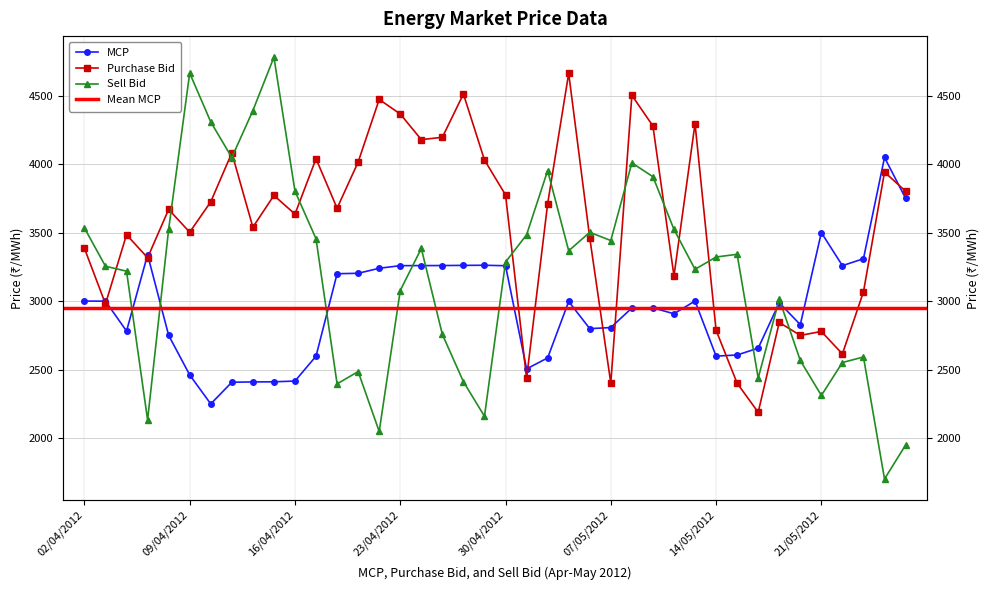

Between which two adjacent categories do MCP and Sell Bid first intersect?

04/04/2012 and 05/04/2012